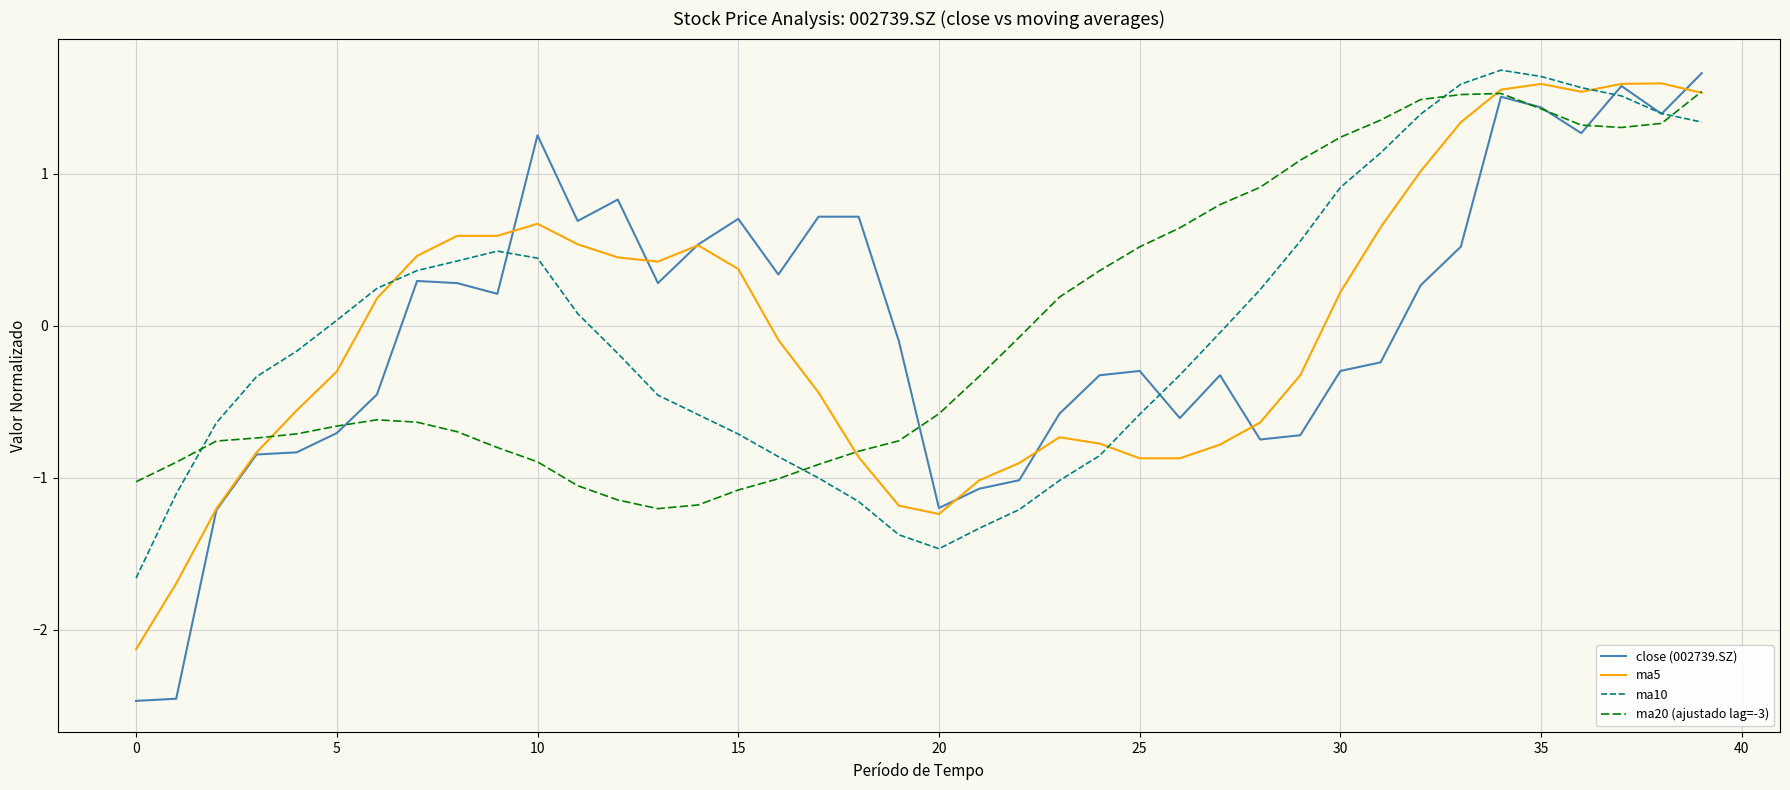

Which series has the largest range (max minus min)?

close (002739.SZ)